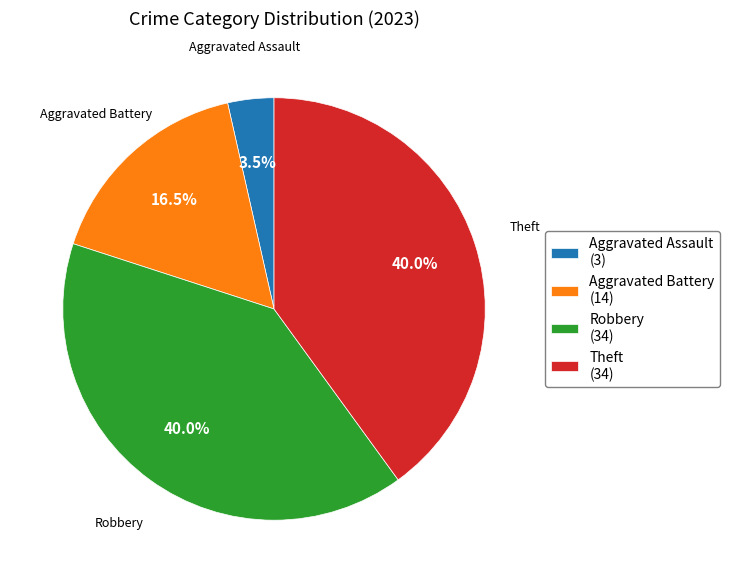

To the nearest percent, what is the difference between the Aggravated Battery and Robbery slice percentages?

24%